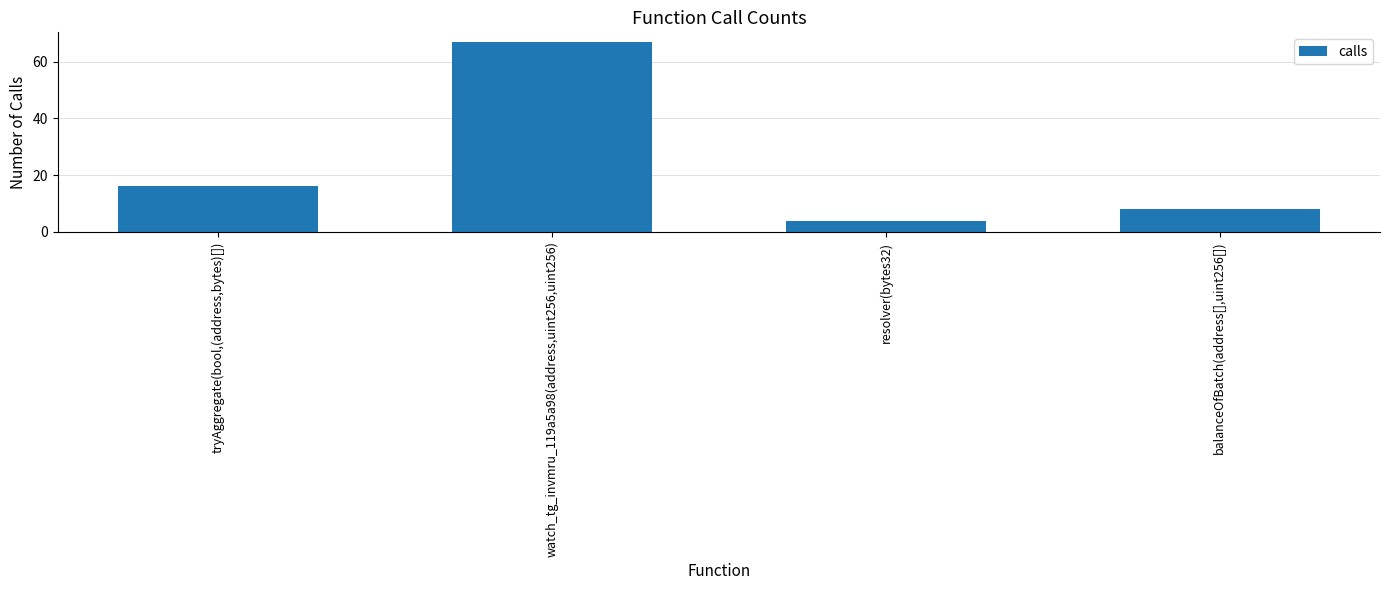

What position from the right is resolver(bytes32)?

2